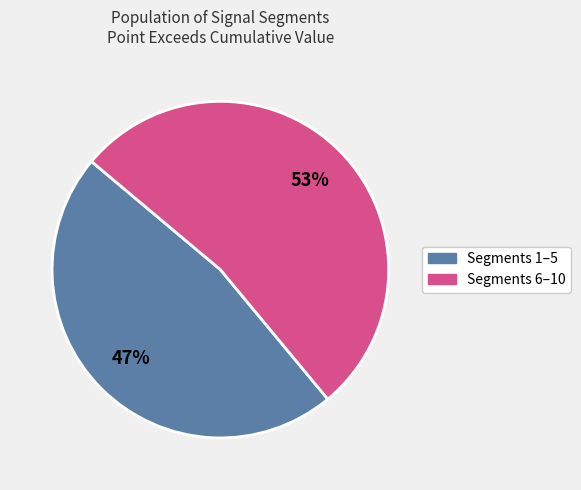

True or false: Segments 6–10 accounts for 53% of the total.

True